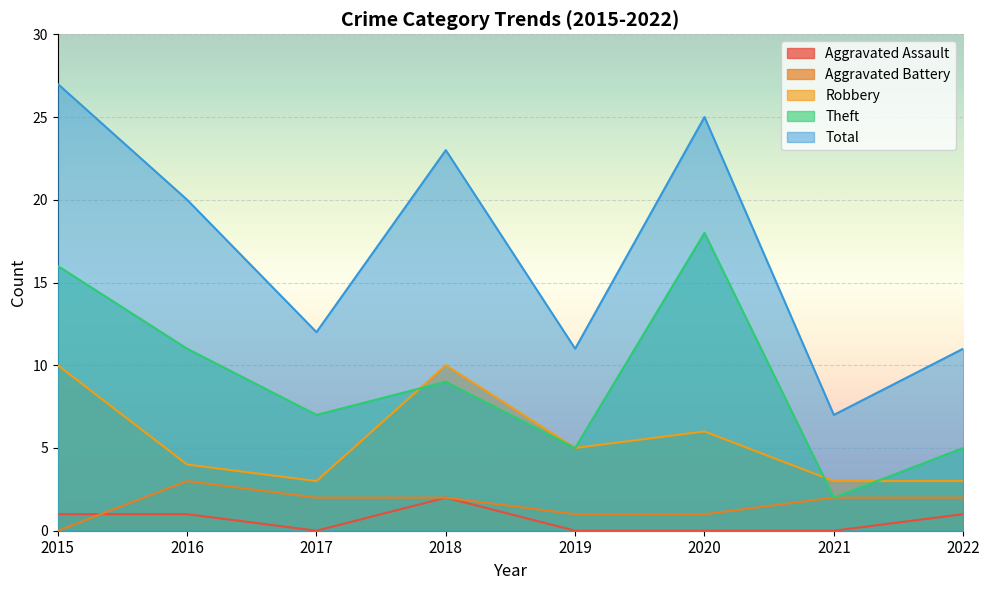

In Robbery, how many points are lower than both neighbors (excluding endpoints)?

2